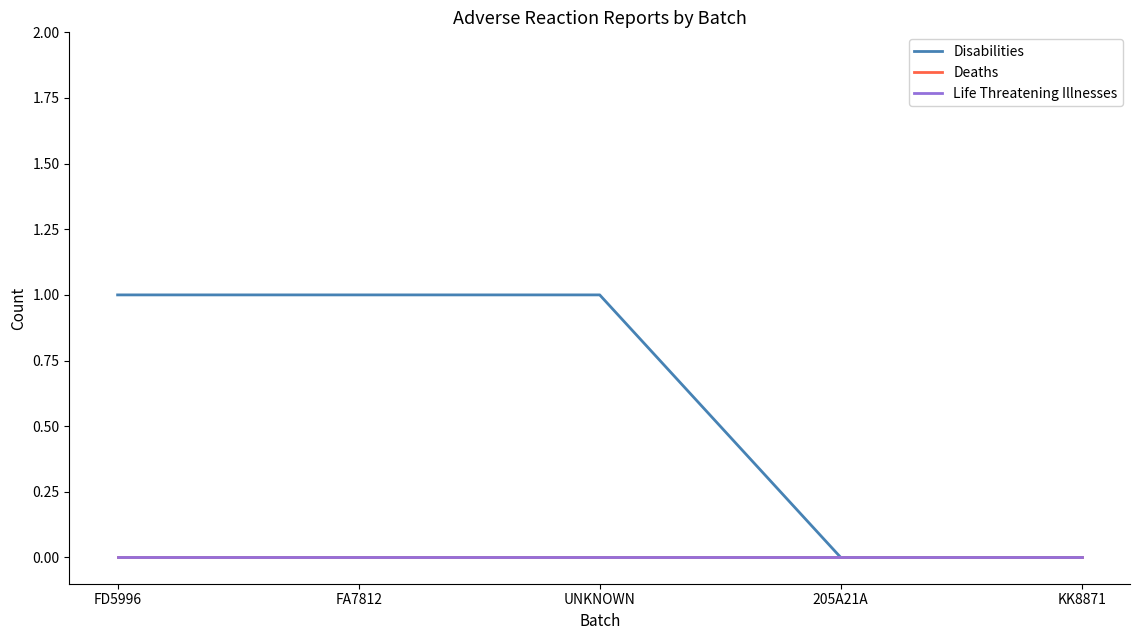

Which series has the largest range (max minus min)?

Disabilities